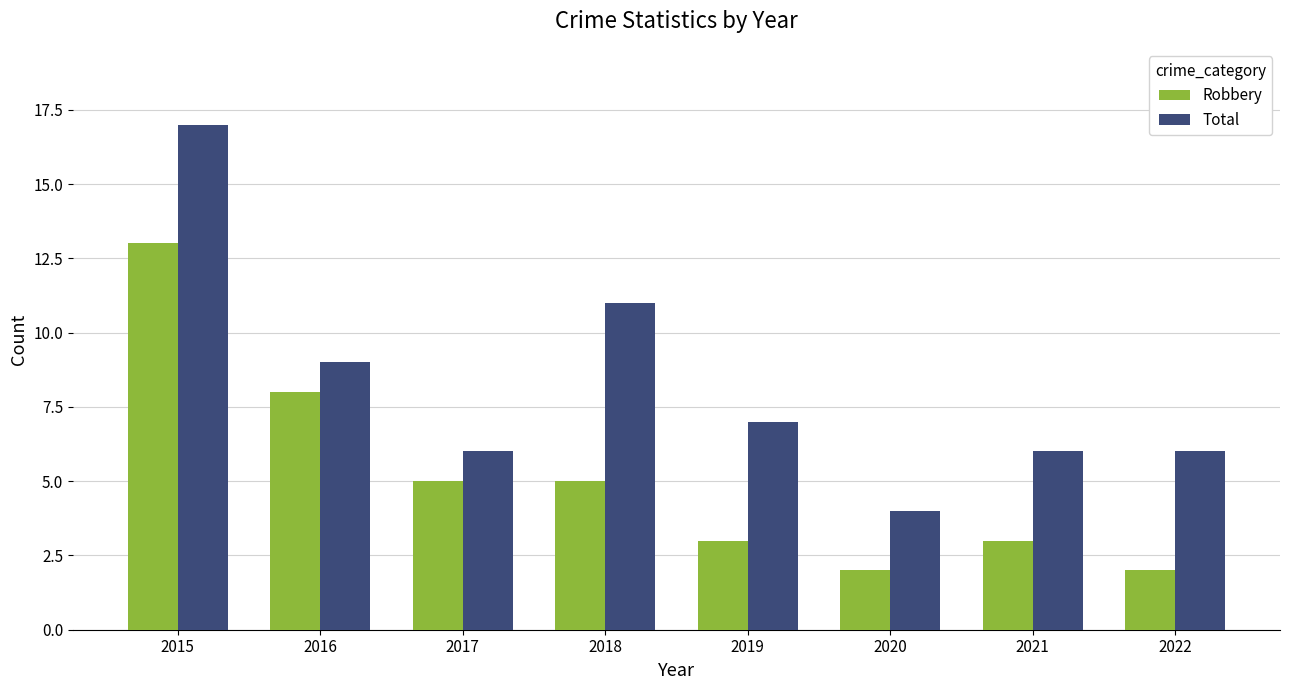

The Robbery series shows 2 at 2020. True or false?

True